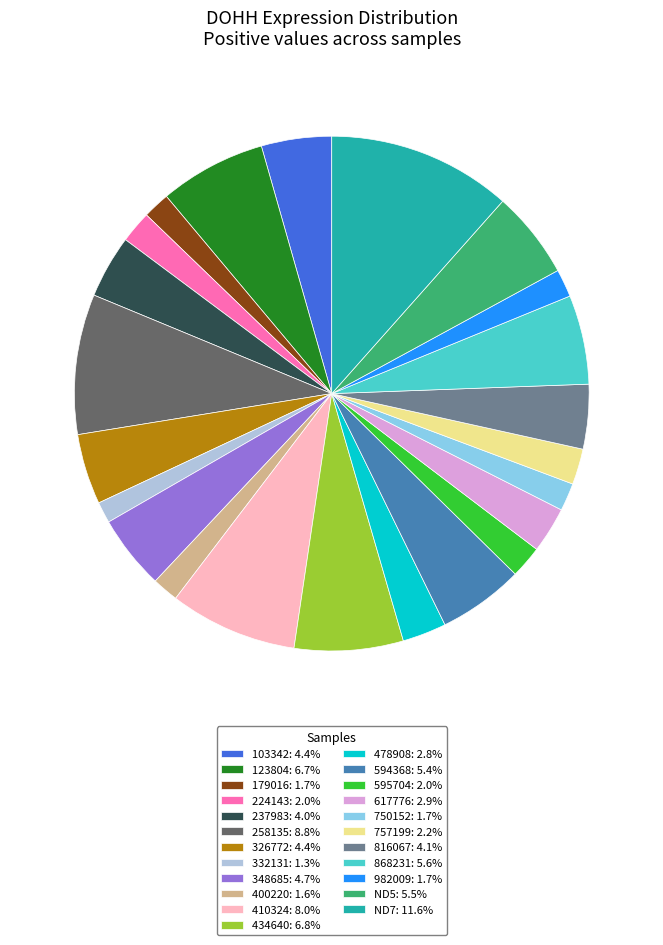

Combined, do 258135: 8.8% and ND5: 5.5% account for over 50%?

No